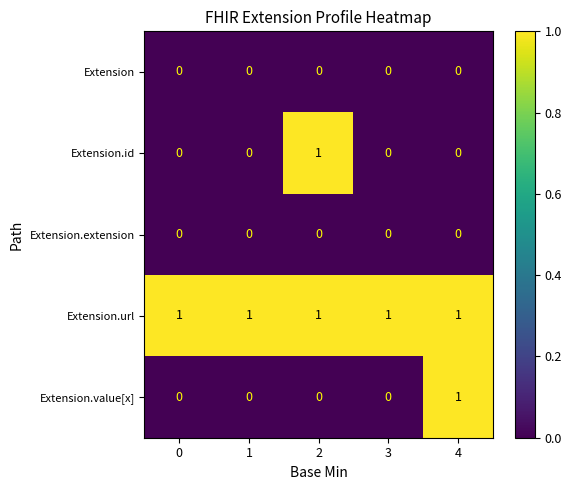

What is the spread (max minus min) of values at 0?

1